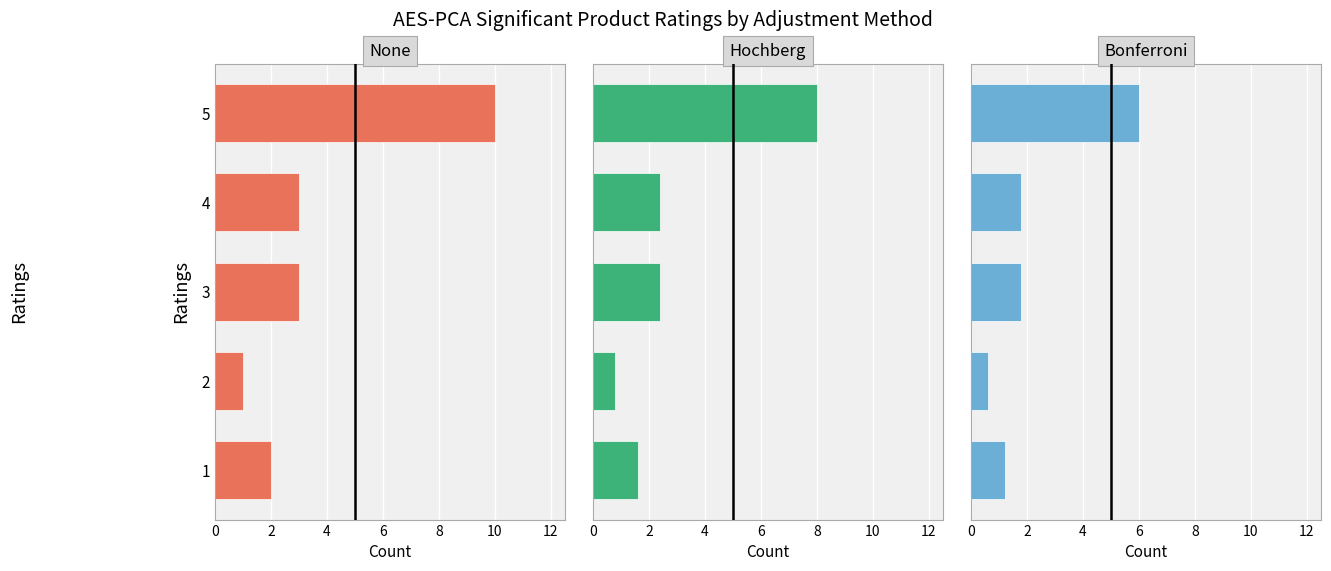

How many data points in Hochberg are less than 2?

2